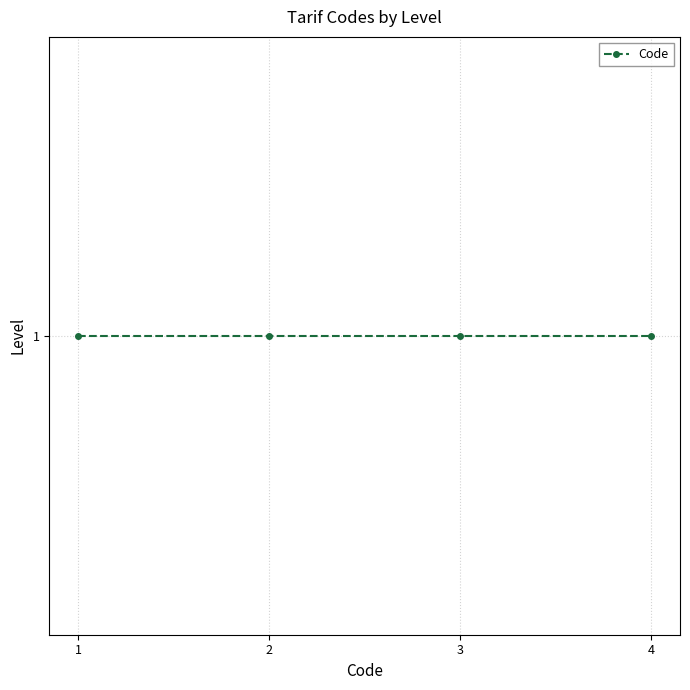

At which label is the value closest to 2?

1